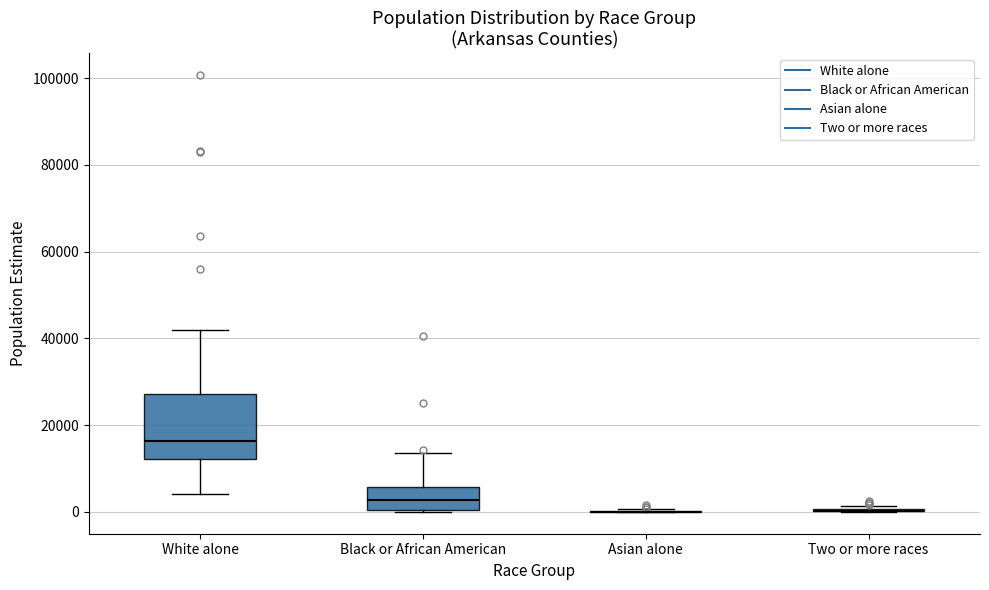

Reading left to right, transcribe this box plot: for each box, give where its median line is, the range the box spans, and where its two whiskers end, as read against the y-axis. The values are not printed on the chart, so give them approximately, as read against the axis.

White alone: median 16000, box 12000 to 28000, whiskers 4000 to 42000
Black or African American: median 2000, box 0 to 6000, whiskers 0 to 14000
Asian alone: box collapsed to a line at 0, whiskers 0 to 0
Two or more races: box collapsed to a line at 0, whiskers 0 to 2000